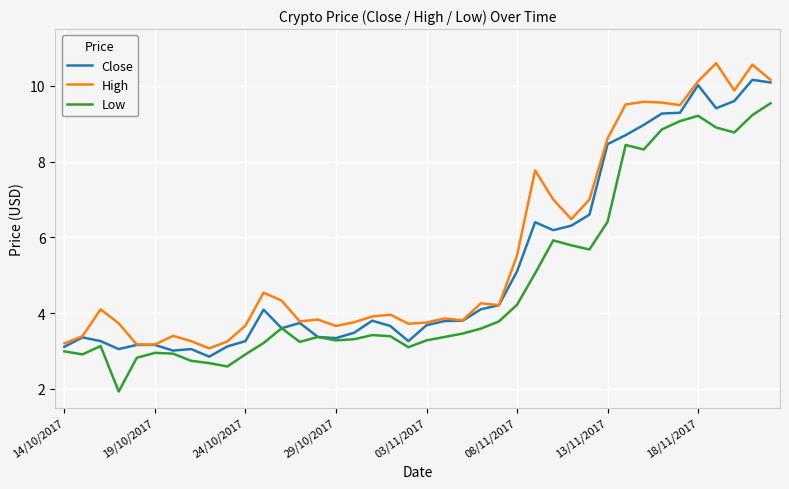

Rank the series by their maximum value, from lowest to highest.

Low, Close, High